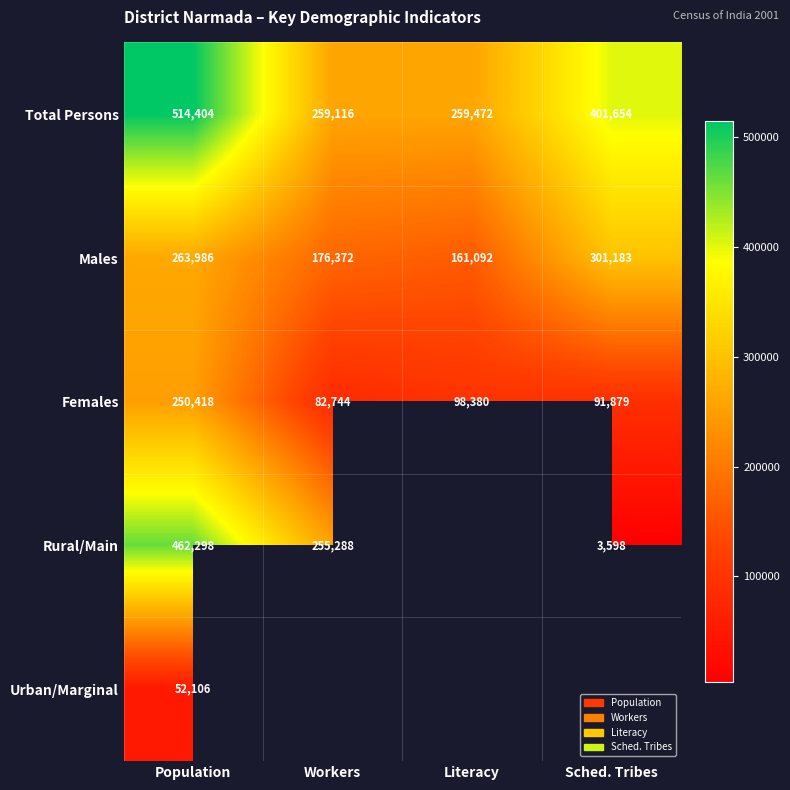

At which label is Females closest to 166581?

Literacy